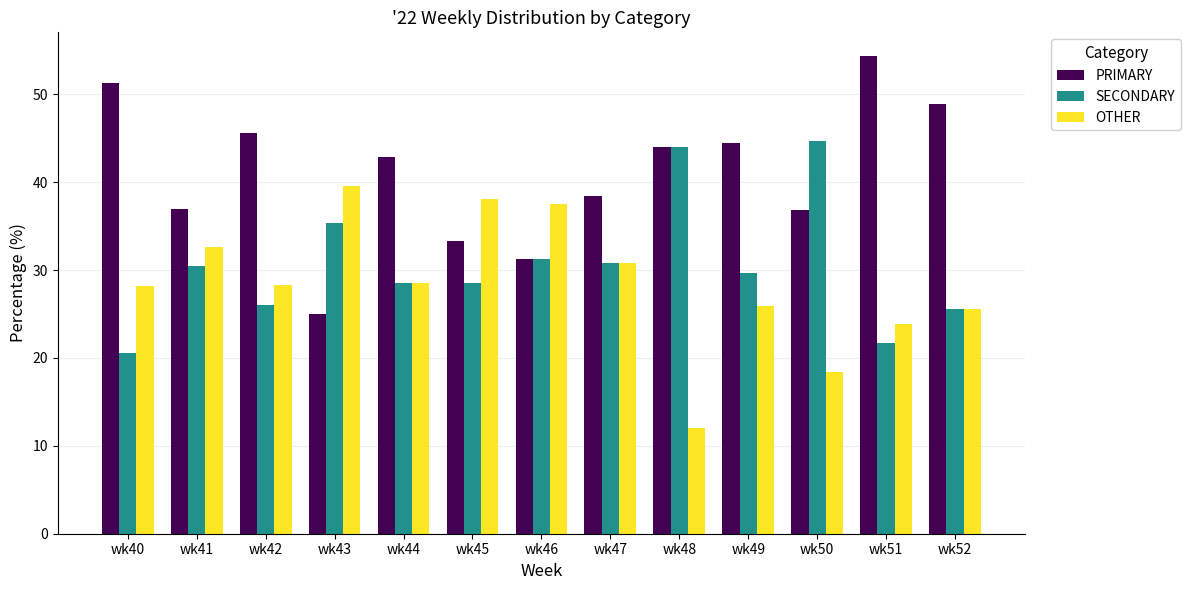

At which category does the chart reach its peak across all series?

wk51